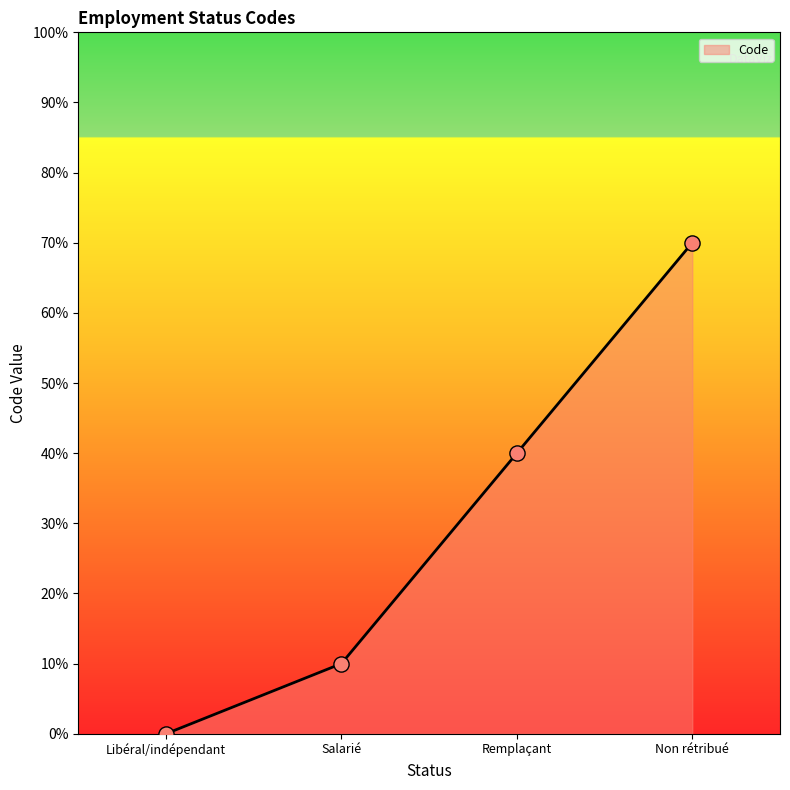

Between Non rétribué and Remplaçant, which is larger?

Non rétribué